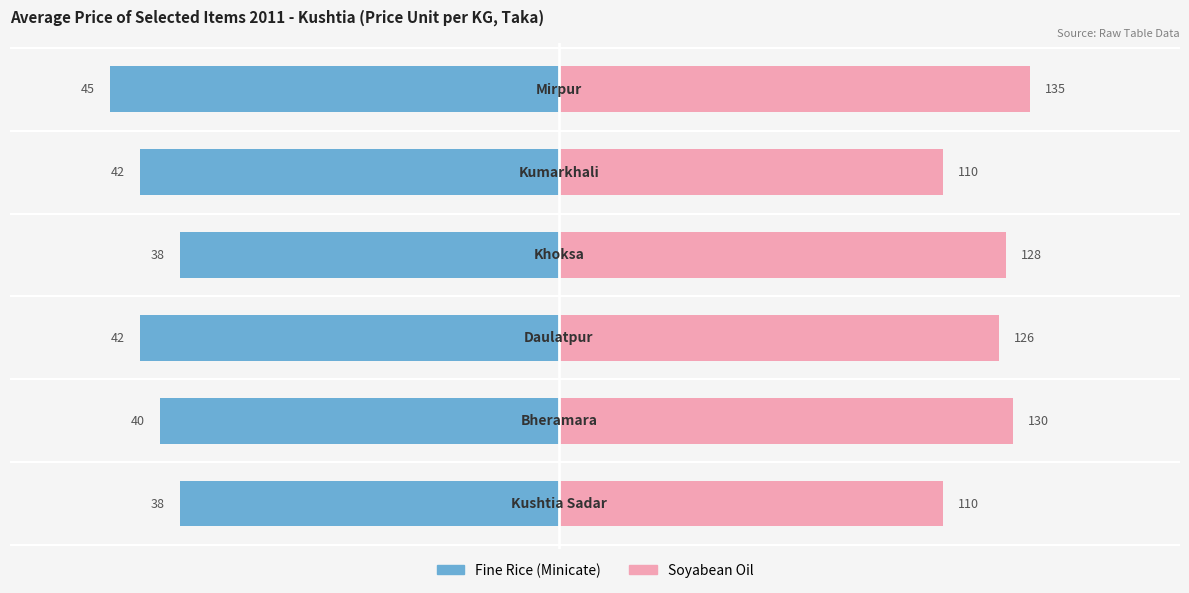

Between −40 and 0, which series saw the biggest shift?

Fine Rice (Minicate)